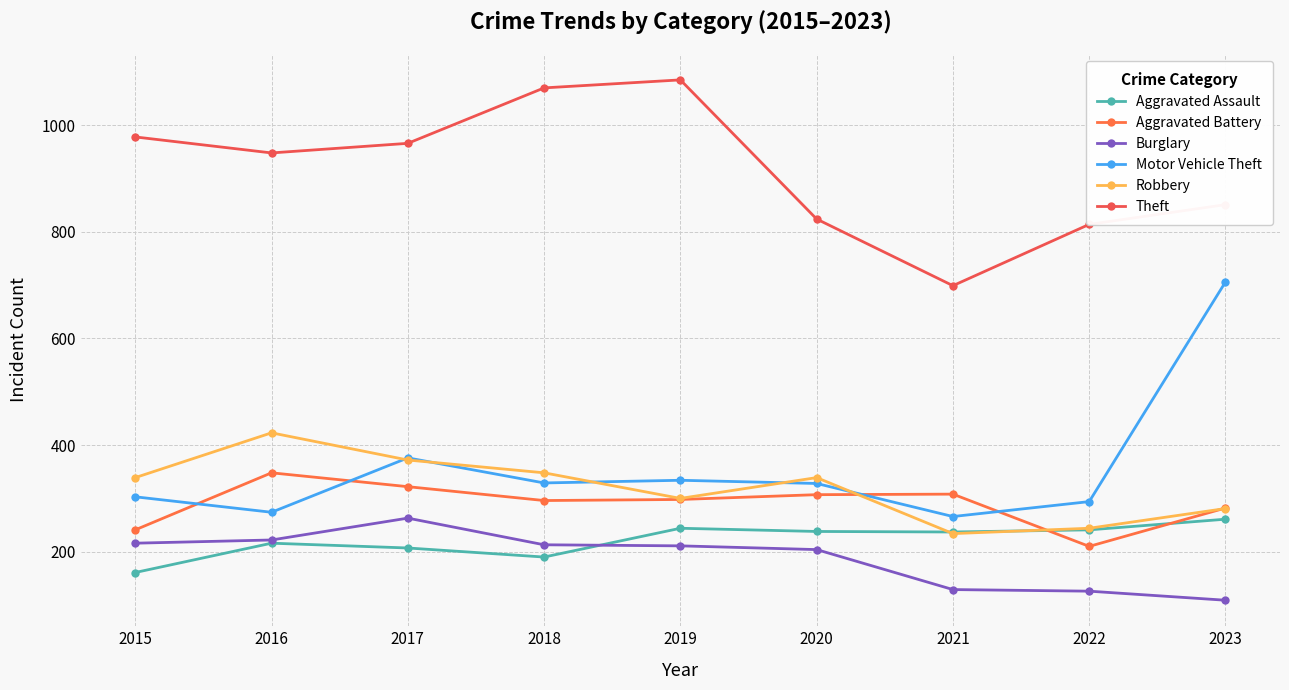

True or false: Theft has more than 2 points higher than both neighbors.

False